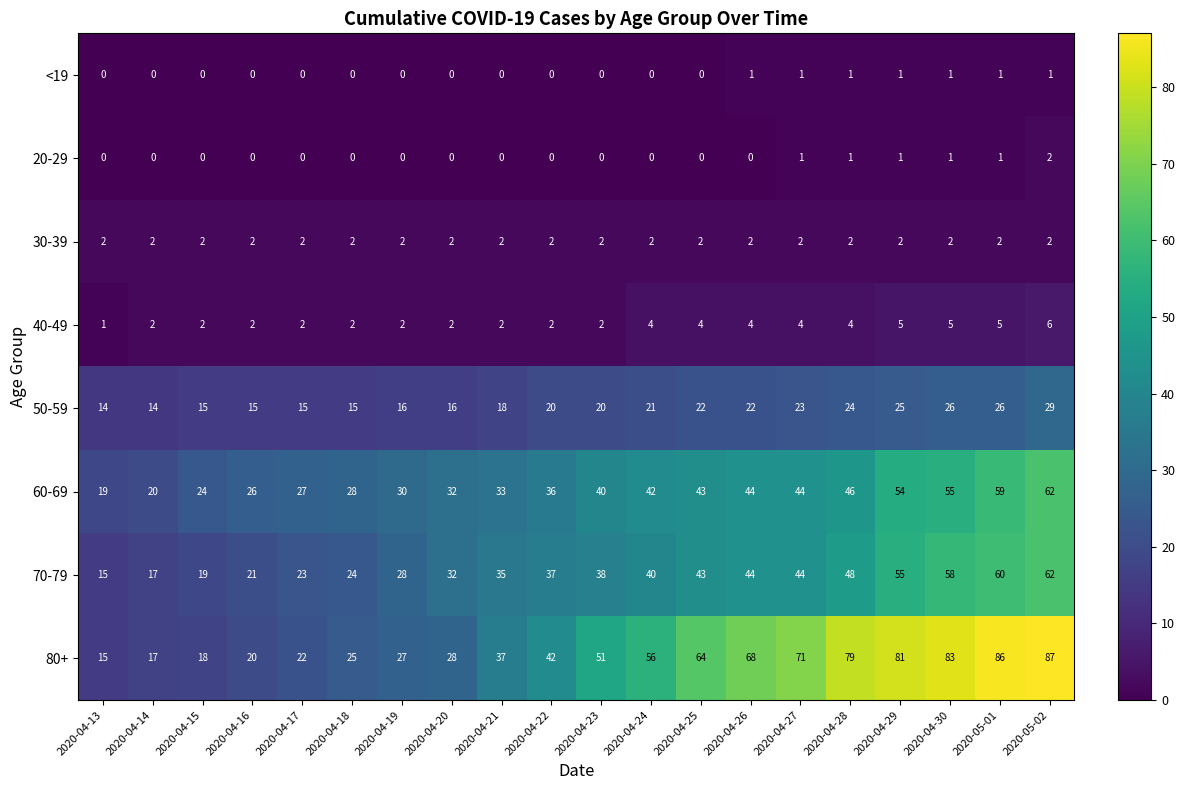

What is the difference between the maximum and minimum values in the 60-69 series?

43